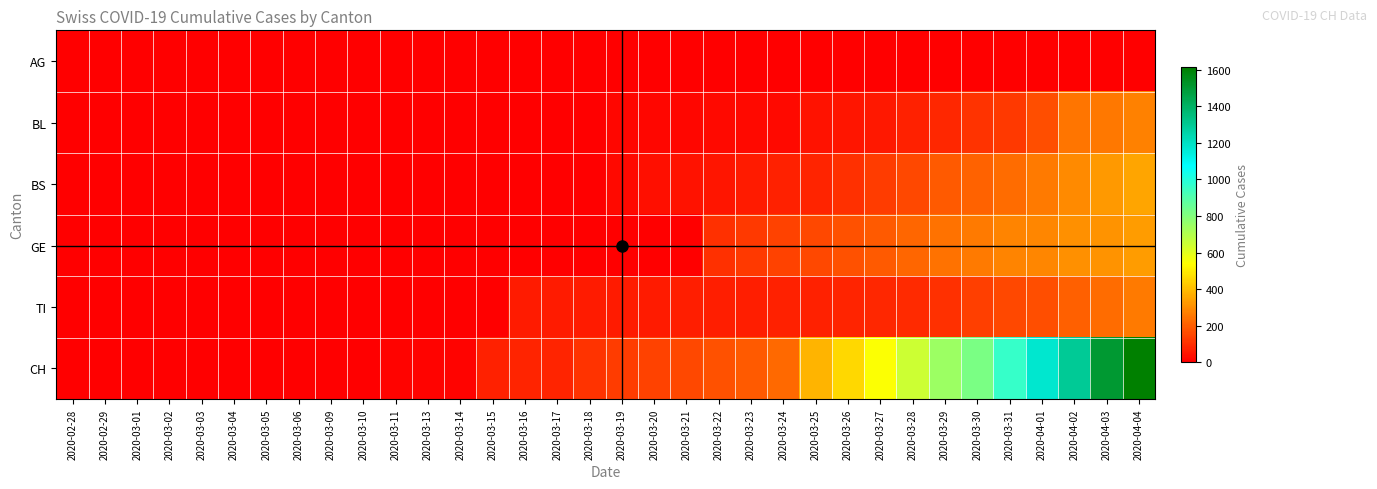

What is the maximum value shown in the chart?

1613